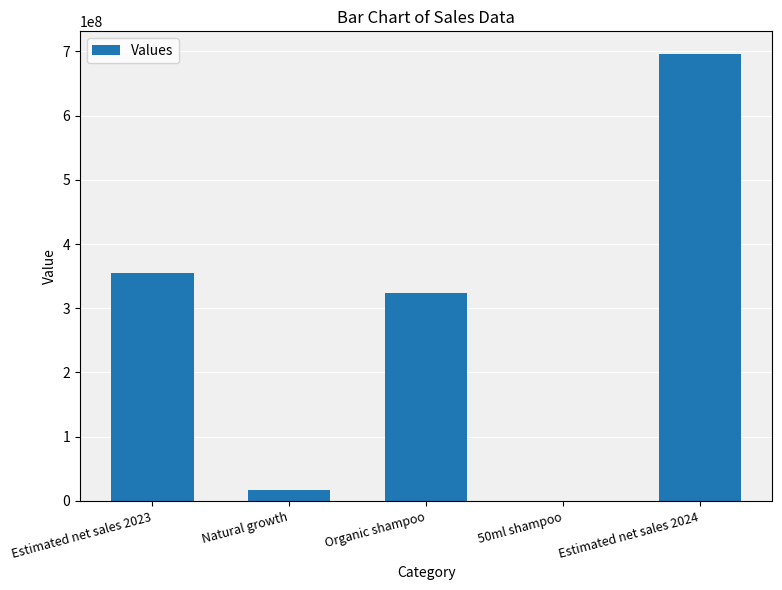

How many distinct data groups are displayed?

1